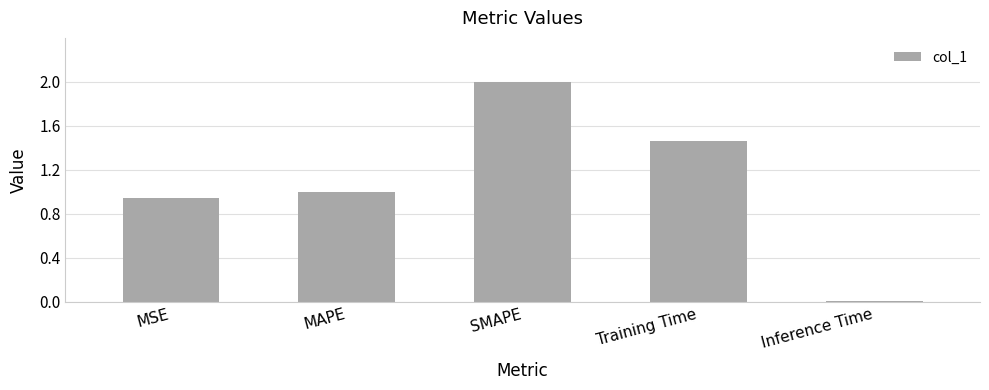

Is it true that the value at MAPE is 0.2?

False